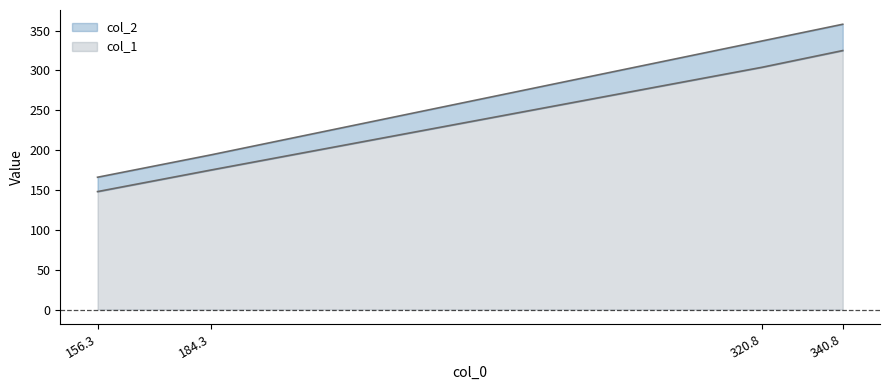

True or false: col_2 and col_1 cross at least once.

False